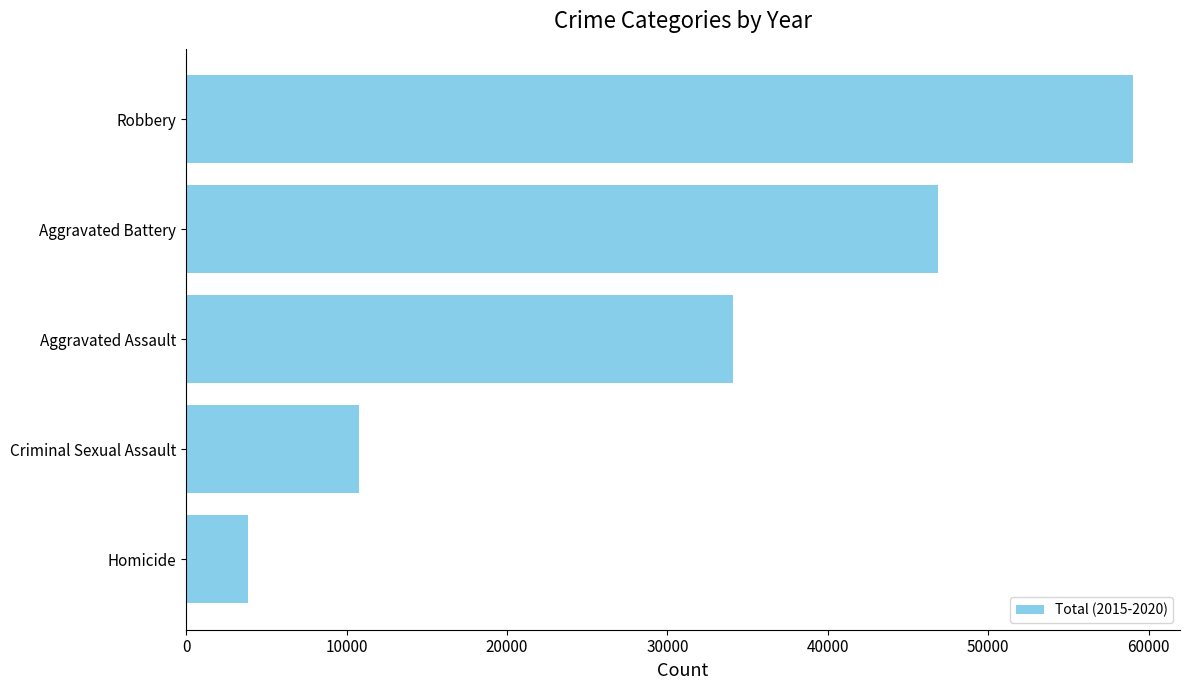

At which label is the value closest to 31417?

Aggravated Assault